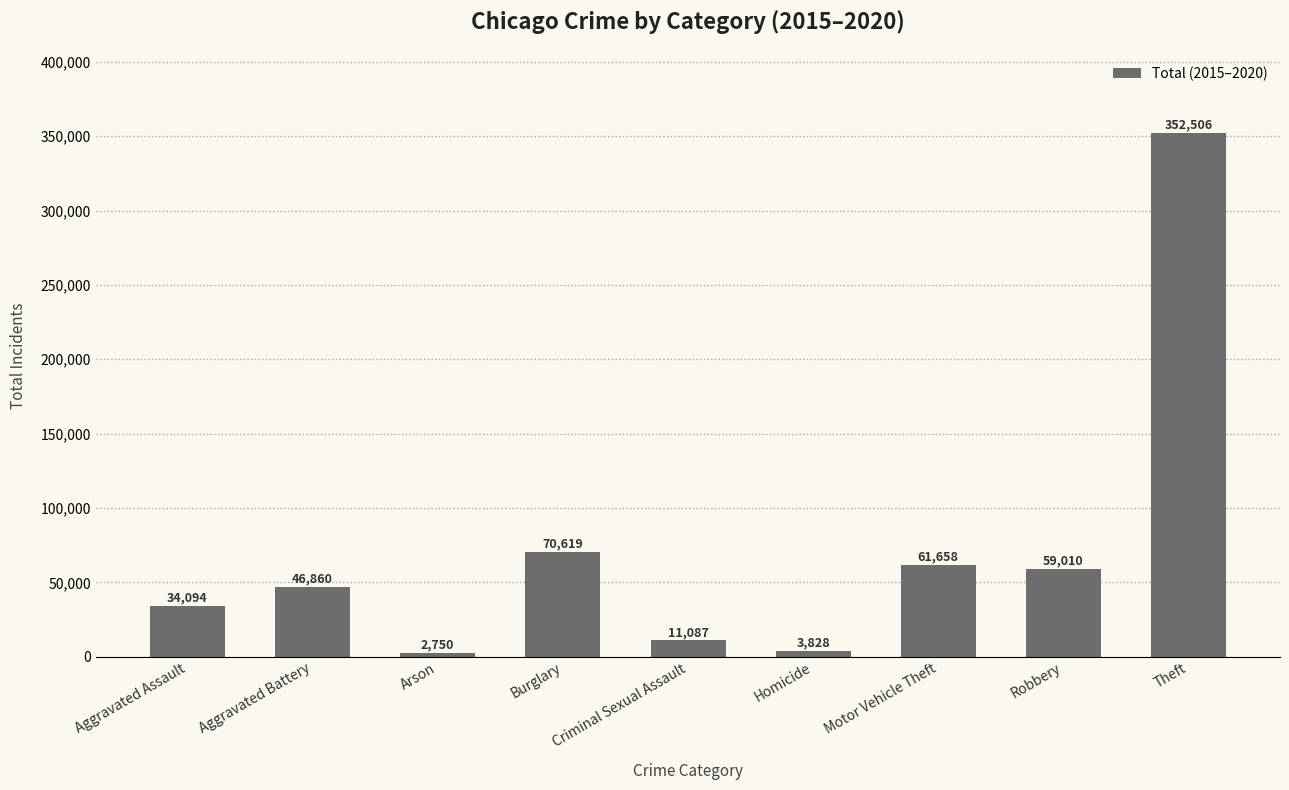

Which category has the highest value across all series?

Theft